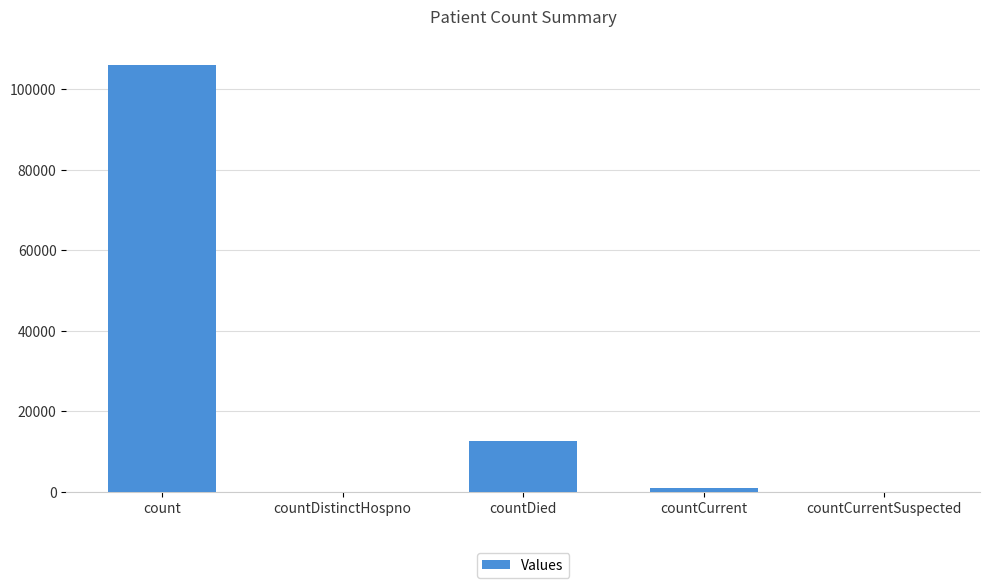

How many categories are shown in the chart?

5